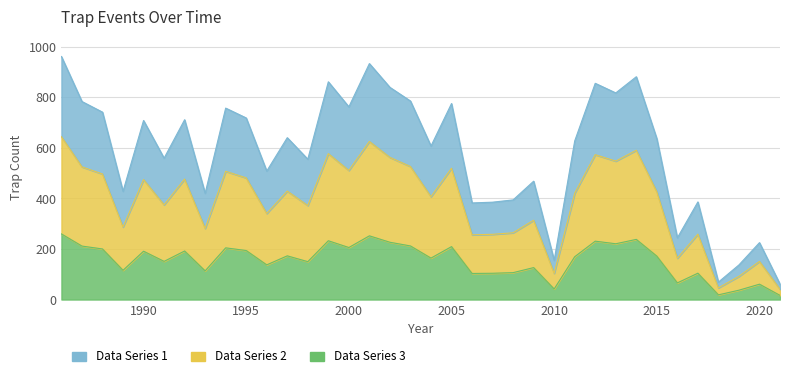

Reading left to right, extract all data points from this chart.

1986=259.5	1987=211.4	1988=200.1	1989=115.6	1990=191.2	1991=150.9	1992=192.0	1993=113.4	1994=204.4	1995=193.9	1996=137.2	1997=172.8	1998=149.9	1999=232.5	2000=205.7	2001=251.9	2002=226.5	2003=212.0	2004=163.9	2005=209.2	2006=103.1	2007=104.0	2008=106.4	2009=126.4	2010=41.9	2011=169.3	2012=230.9	2013=220.6	2014=237.9	2015=171.7	2016=65.9	2017=104.2	2018=18.6	2019=37.0	2020=60.8	2021=16.5